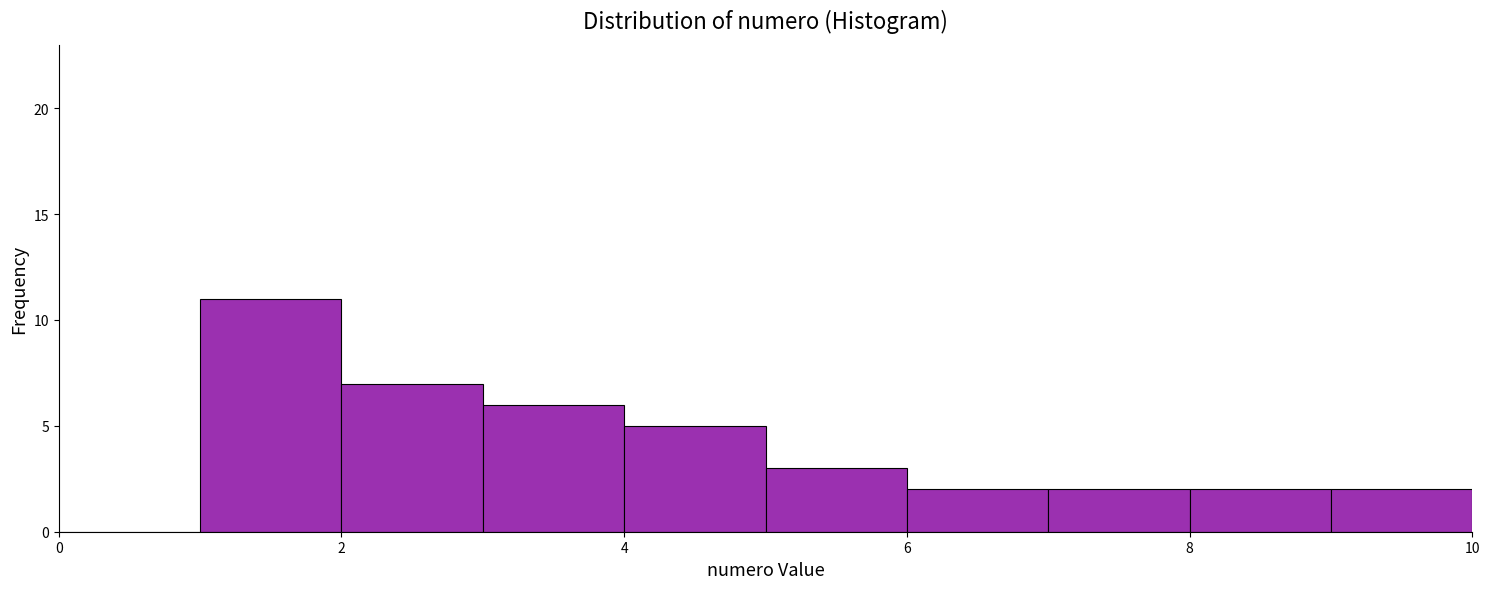

Reading left to right, list every bar in this chart as the range it spans on the x-axis followed by its height. The values are not printed on the chart, so give them approximately, as read against the axis.

0 to 1: 0
1 to 2: 11
2 to 3: 7
3 to 4: 6
4 to 5: 5
5 to 6: 3
6 to 7: 2
7 to 8: 2
8 to 9: 2
9 to 10: 2